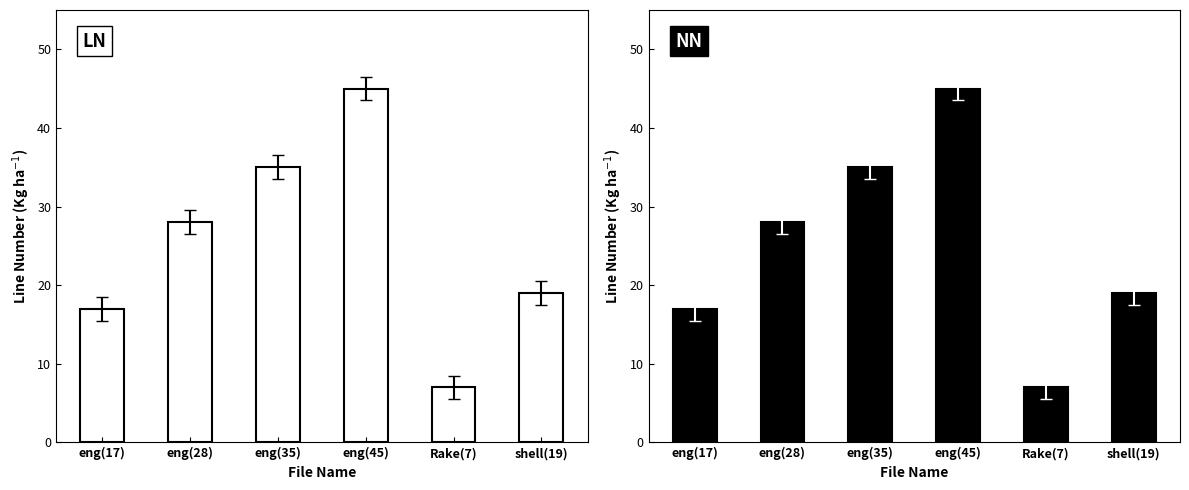

Between eng(45) and shell(19), which is larger?

eng(45)